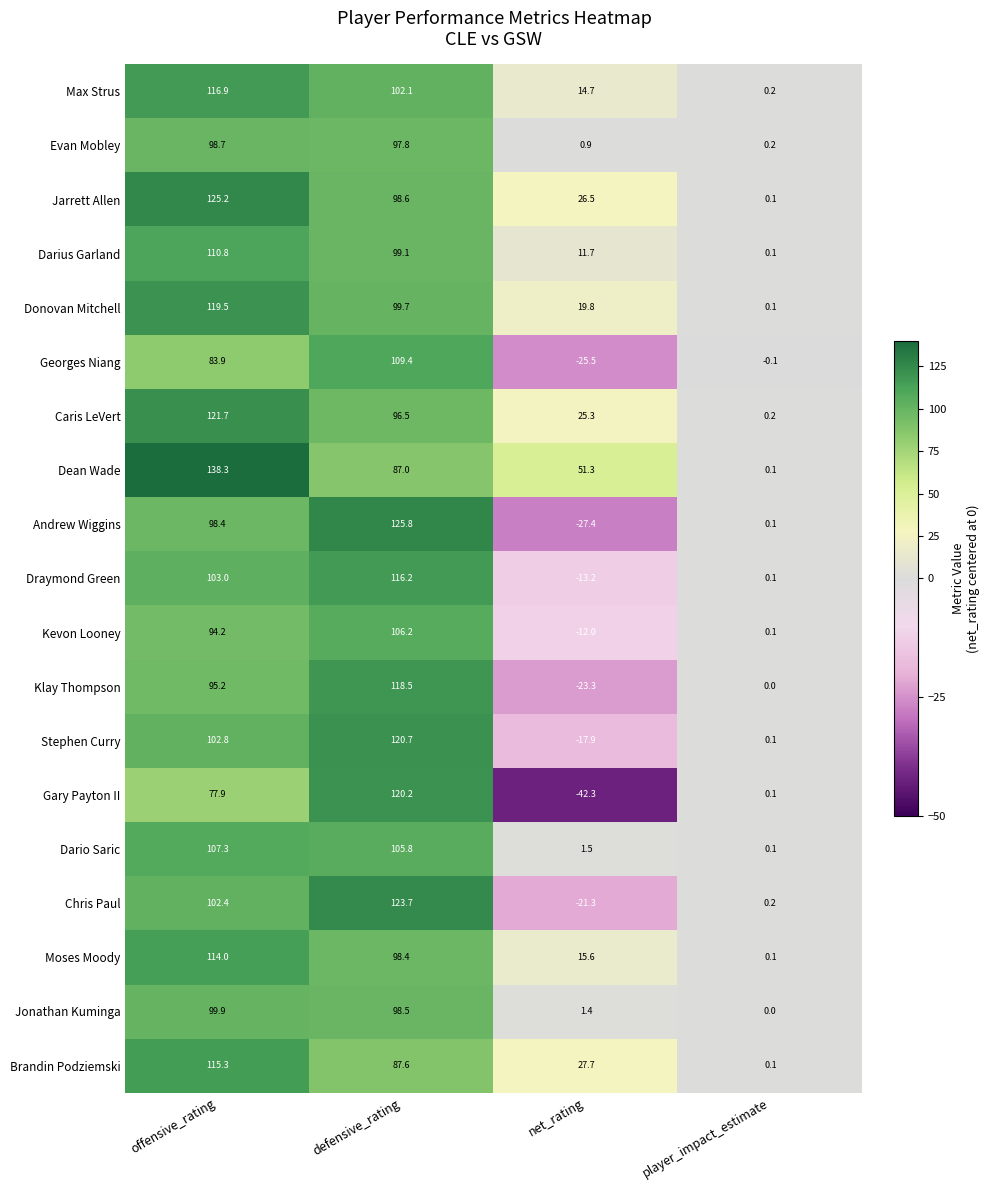

How many negative values does the Draymond Green series have?

1